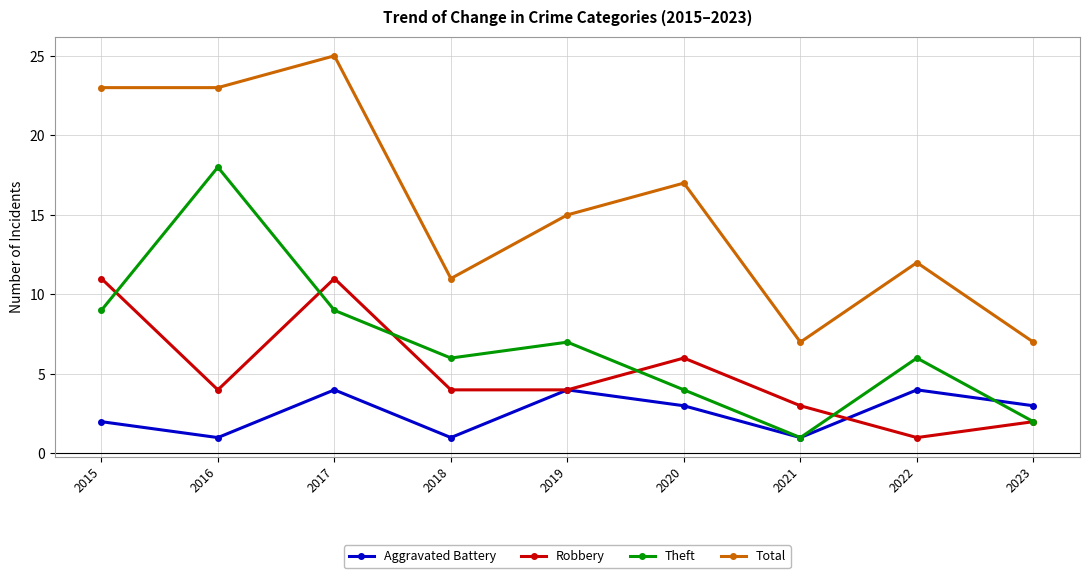

At which category is the sum across all series the highest?

2017